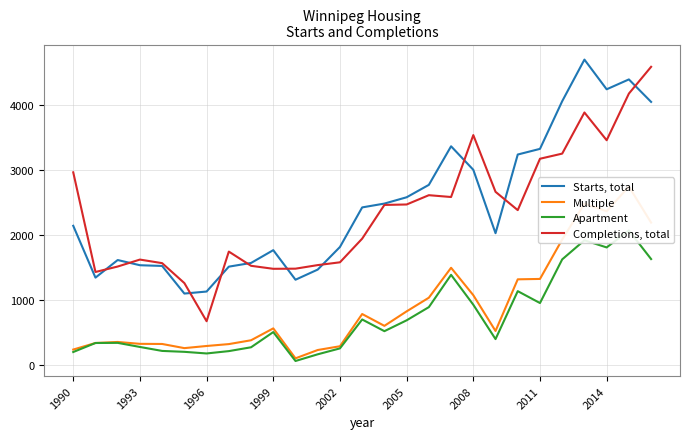

True or false: Completions, total and Apartment cross at least once.

False